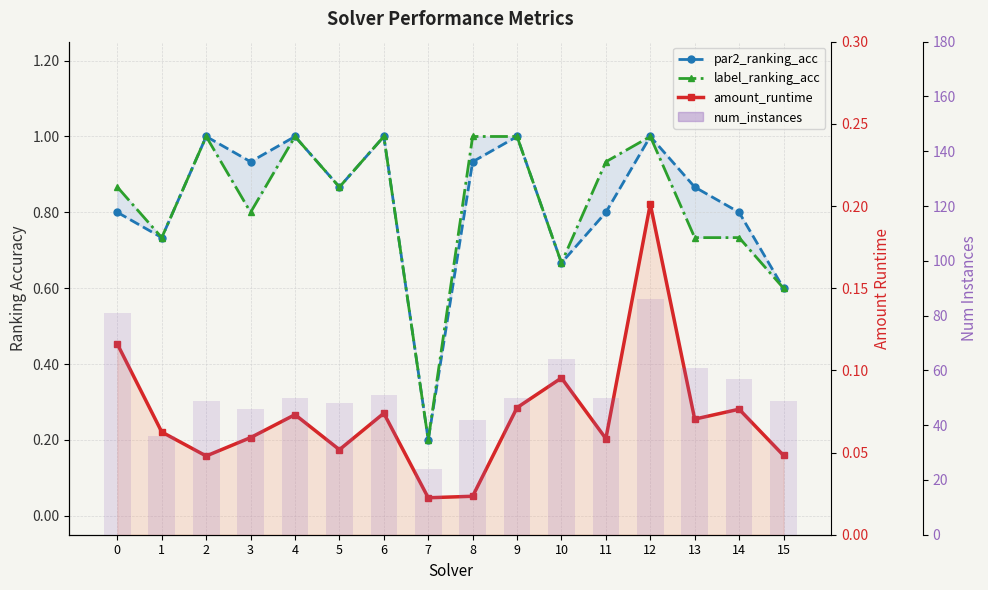

Is it true that label_ranking_acc equals 0.7 at 10?

True